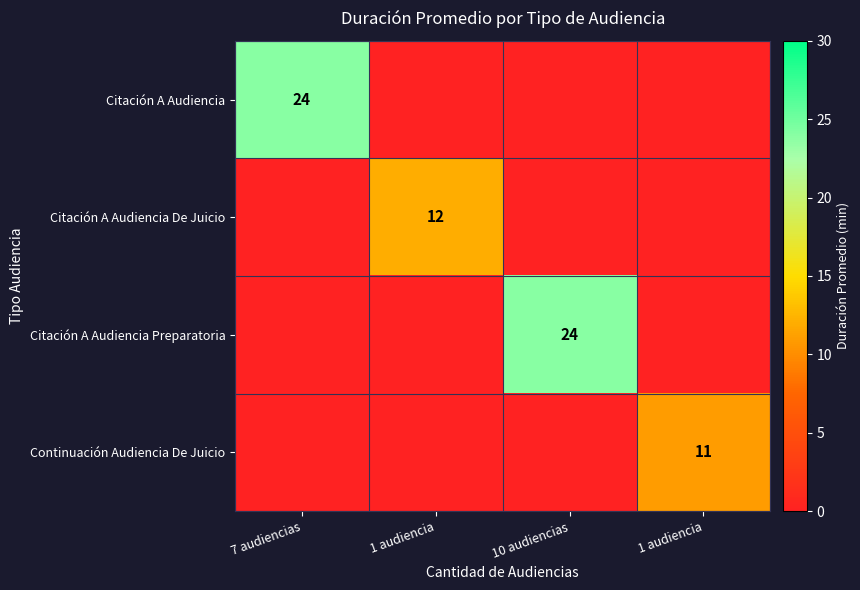

What is the spread (max minus min) of values at 1 audiencia?

12